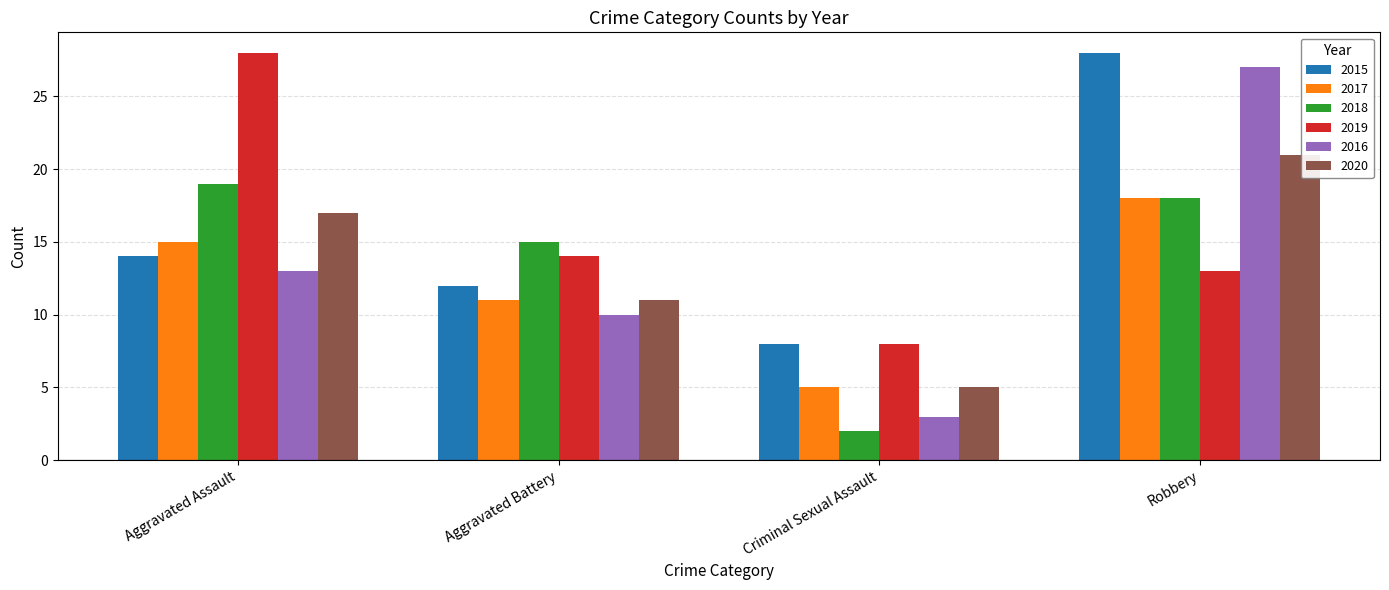

What is the maximum value shown in the chart?

28